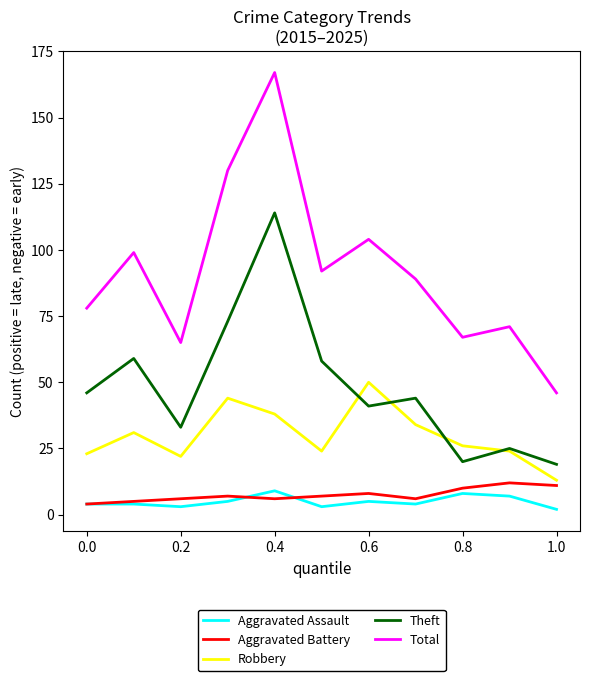

How many lines are shown in the chart?

5